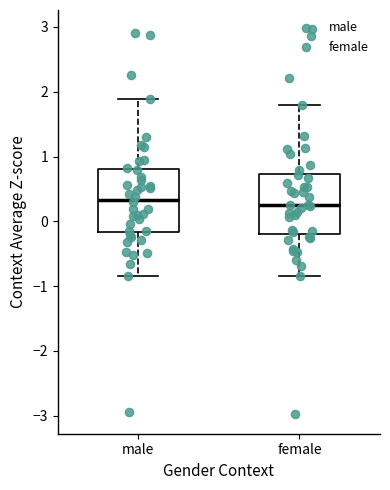

Where is the upper edge of the box for male on the y-axis? The values are not printed on the chart, so give them approximately, as read against the axis.

0.8